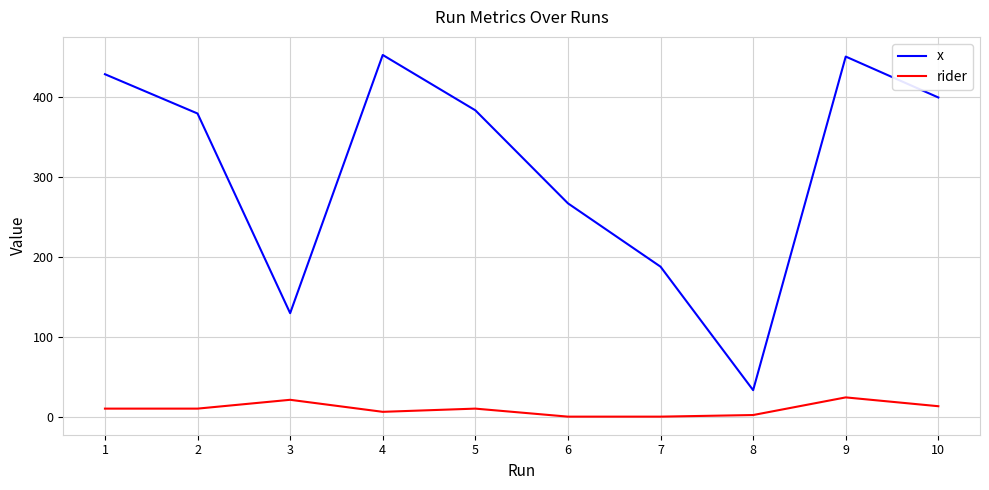

Reading left to right, what are all the values shown in this chart?

x: 1=428	2=379	3=130	4=452	5=383	6=267	7=188	8=34	9=450	10=399
rider: 1=11	2=11	3=22	4=7	5=11	6=1	7=1	8=3	9=25	10=14